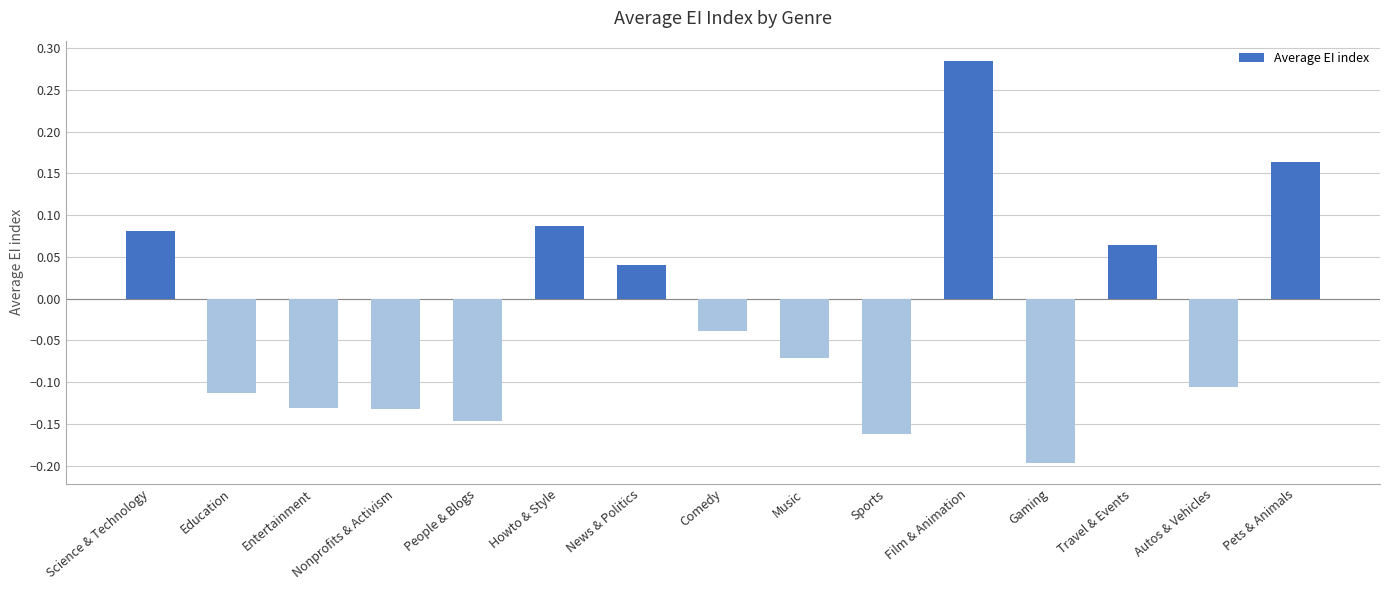

What is the sum of all values?

-0.4